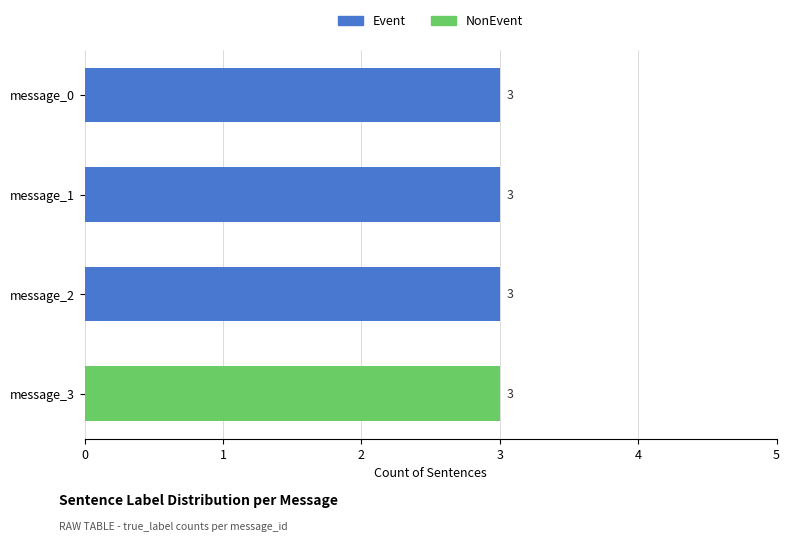

Which series has the widest spread of values?

NonEvent